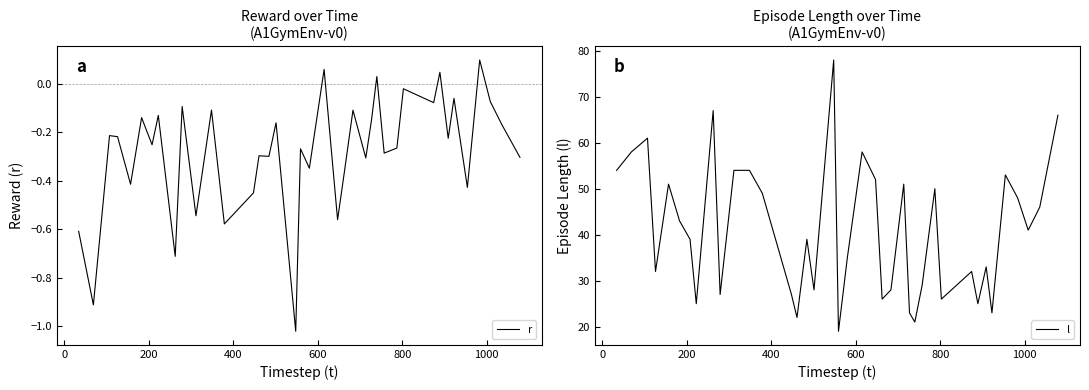

Does the chart display data point markers on the line(s)?

No